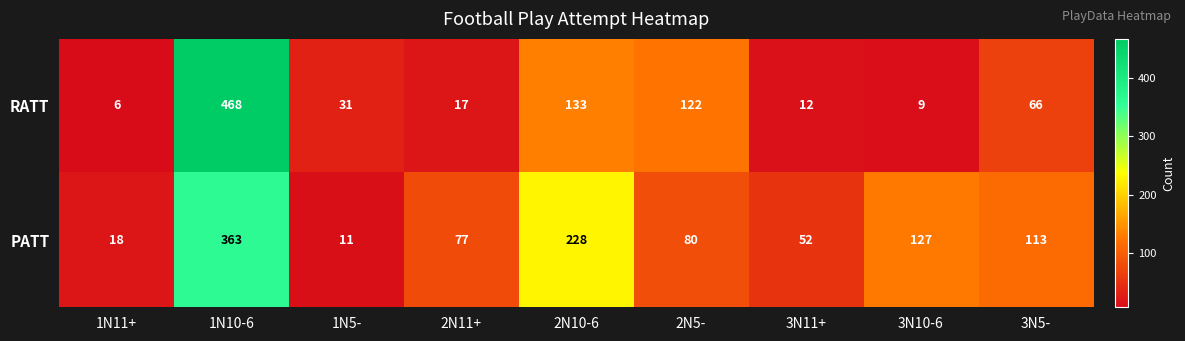

True or false: RATT has a value of 12 at 3N11+.

True